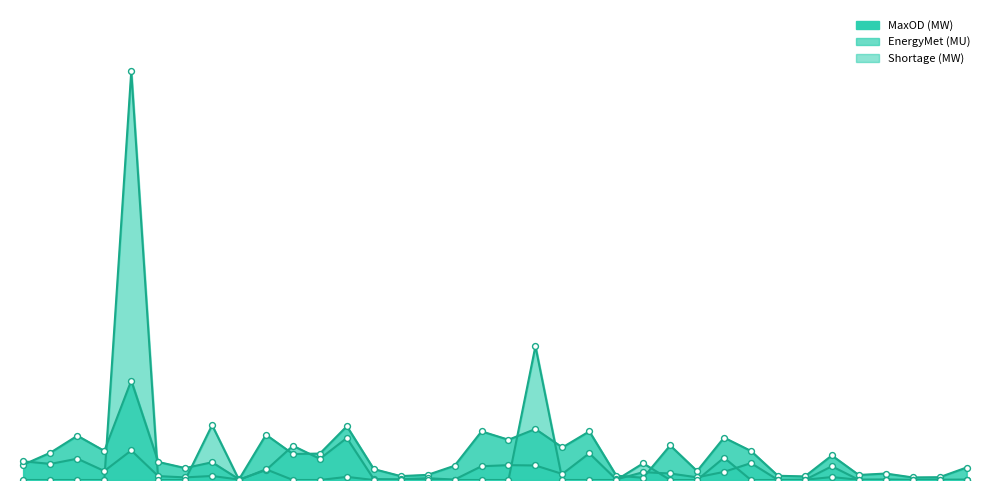

At which category is the sum across all series the highest?

UP